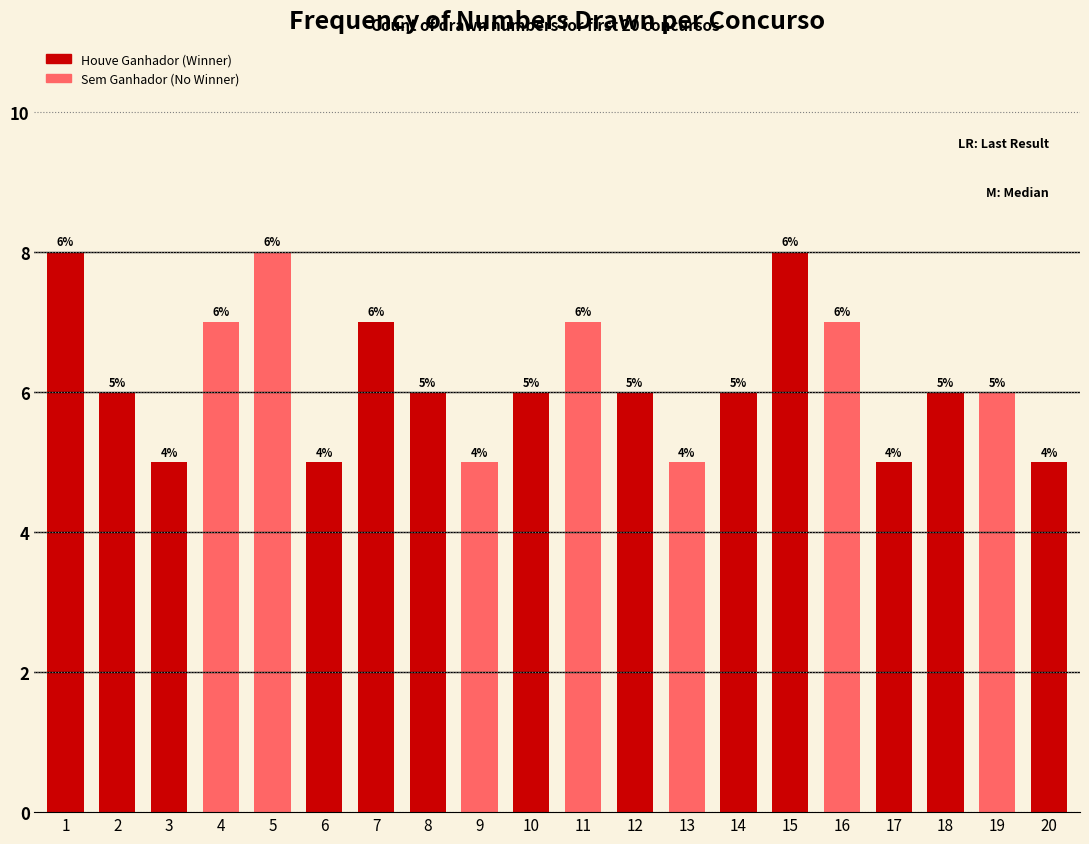

True or false: the data shows 3 at 3.

False